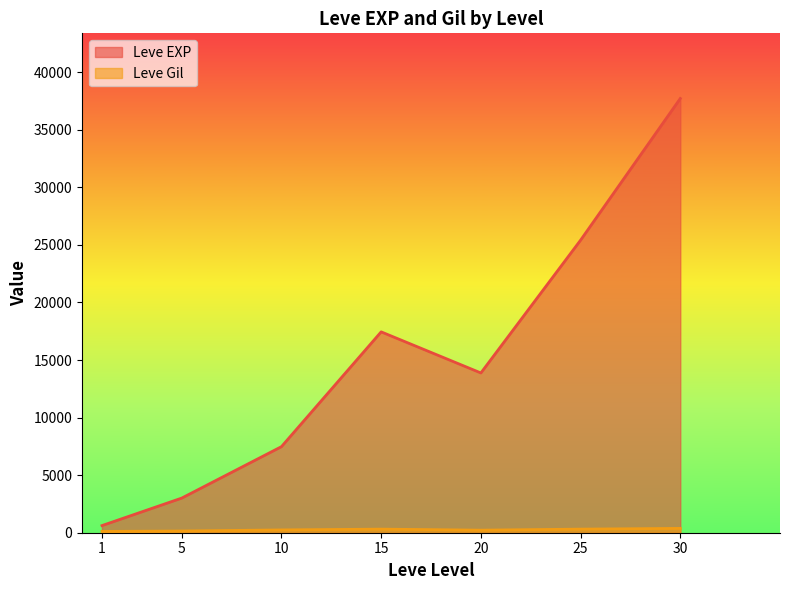

What is the difference between the maximum and minimum values in the Leve EXP series?

37095.0